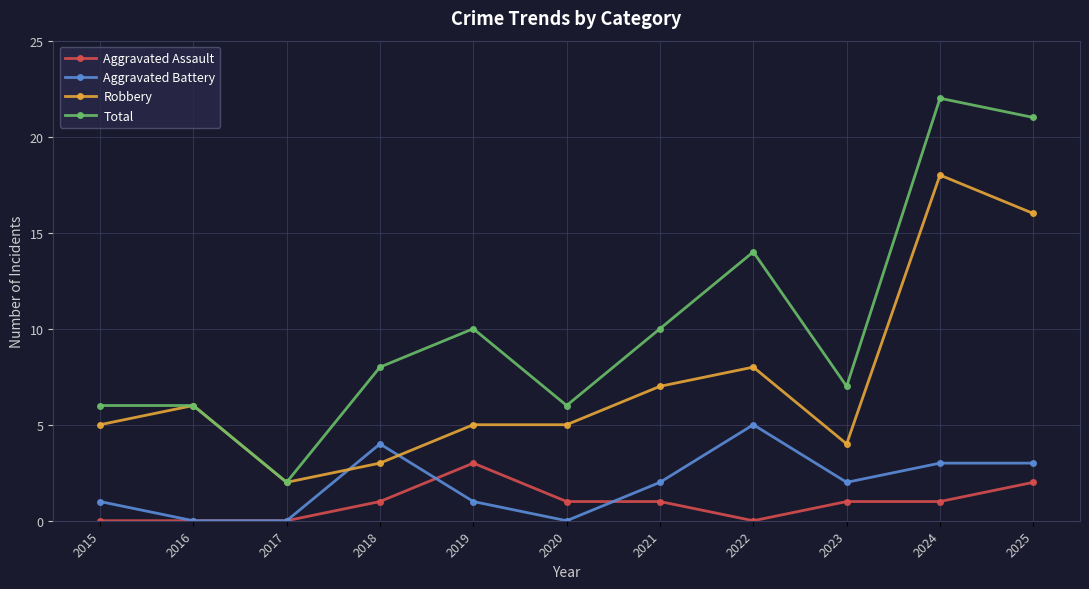

True or false: Aggravated Battery and Total intersect in this chart.

False